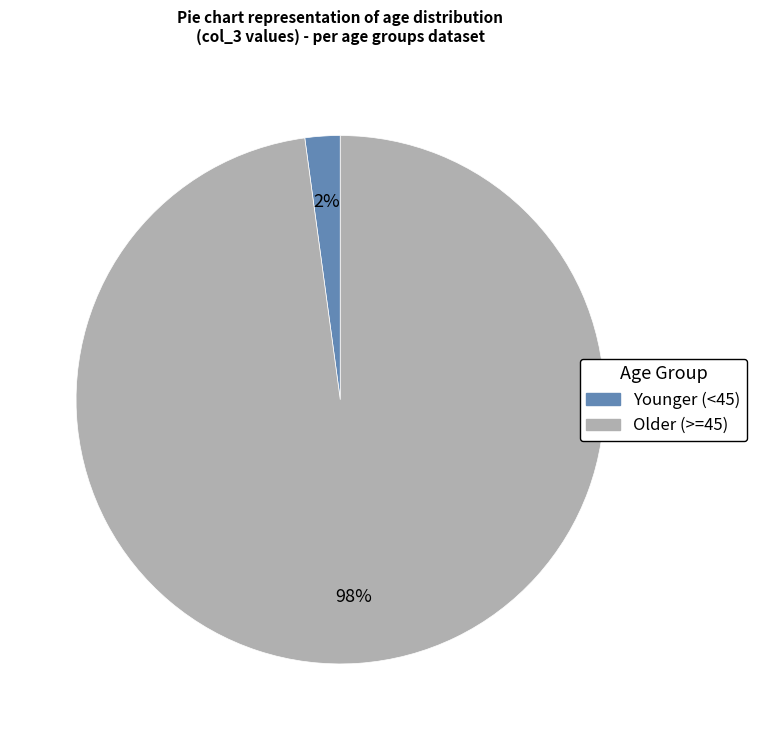

To the nearest percent, what is the difference between the largest and smallest slice percentages?

96%